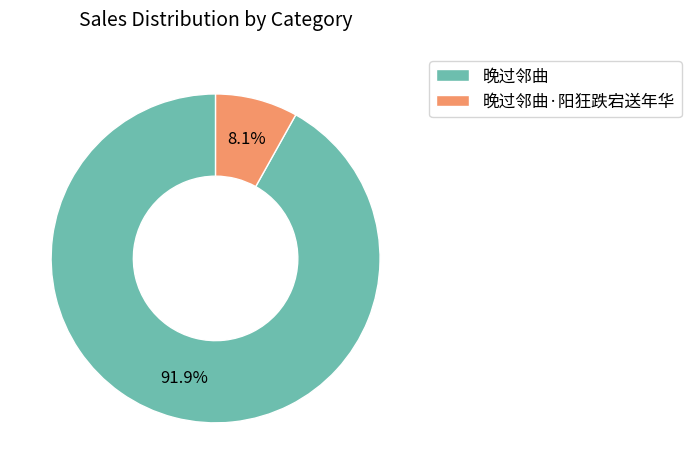

To the nearest percent, what is the average slice percentage?

50%